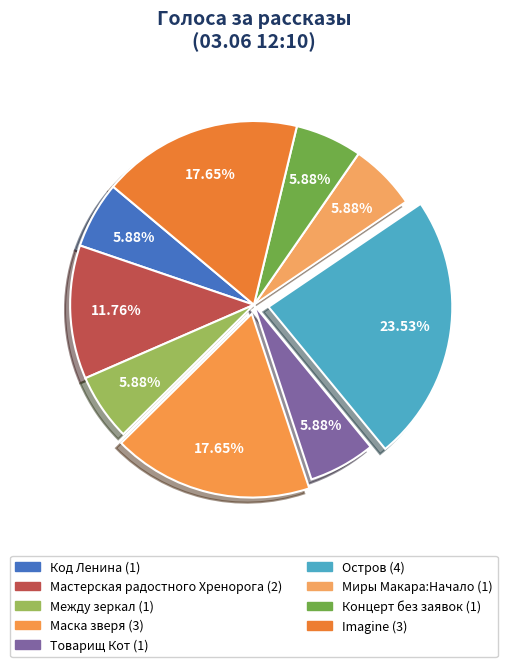

What percentage is NOT represented by Миры Макара:Начало?

94.1%